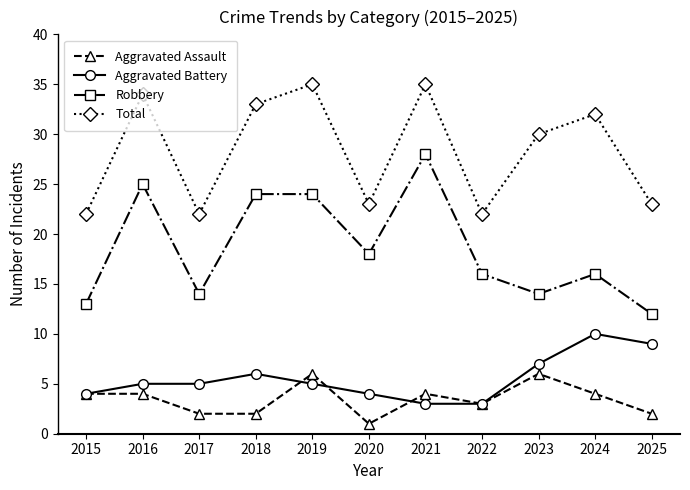

List the series in order of their peak value, lowest first.

Aggravated Assault, Aggravated Battery, Robbery, Total